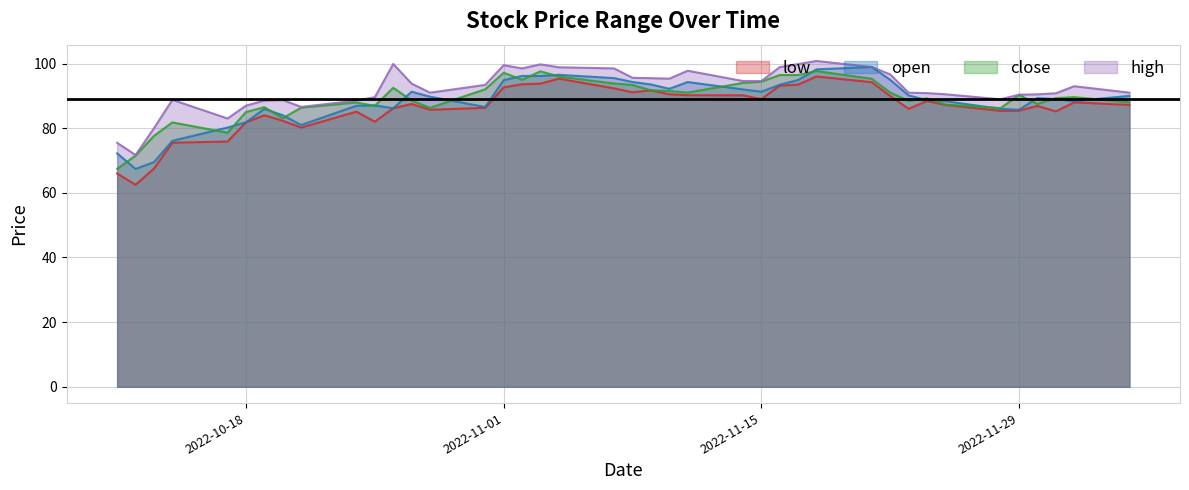

Between 2022-10-14 and 2022-12-02, which series saw the biggest shift?

low